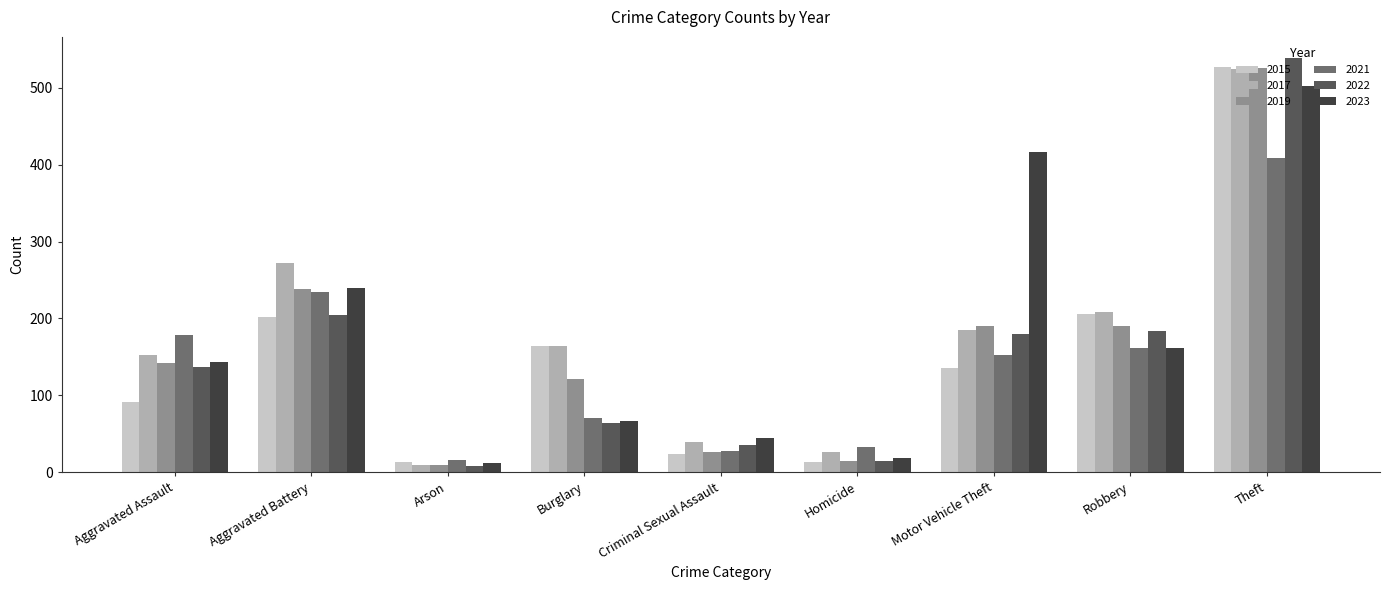

What is the total value across all series at Aggravated Battery?

1390